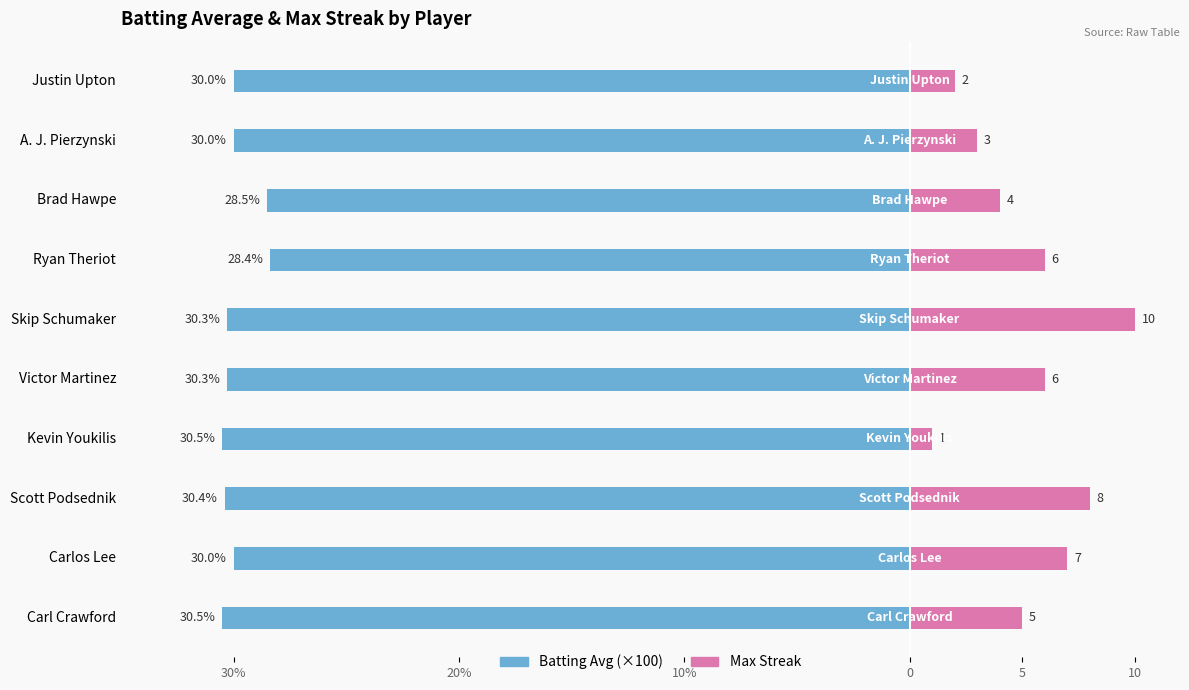

What are all the series names shown in the legend?

Batting Avg (×100), Max Streak